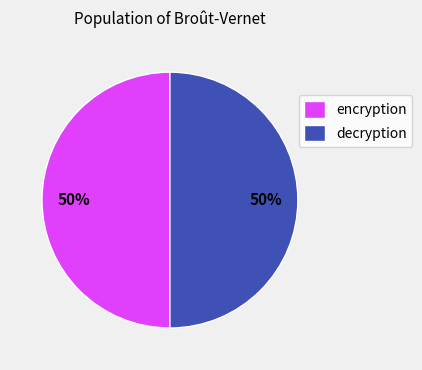

To the nearest percent, what is the average slice percentage?

50%